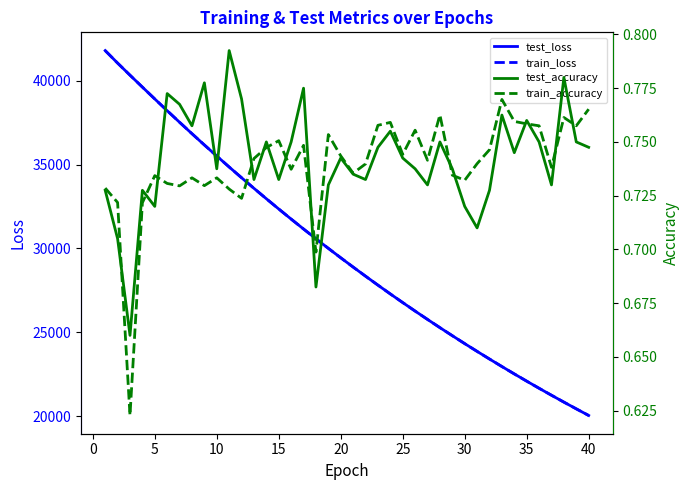

Count the number of categories in the chart.

40